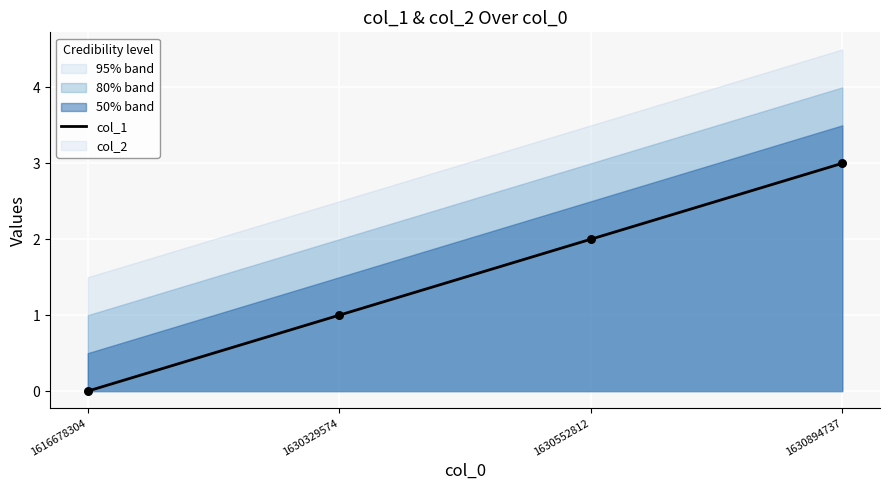

What is the change in value from 1616678304 to 1630329574?

+1